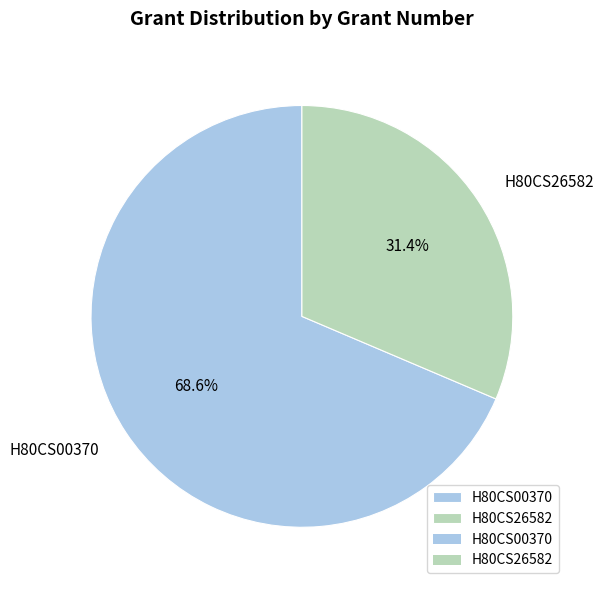

Which category has the biggest portion of the pie?

H80CS00370